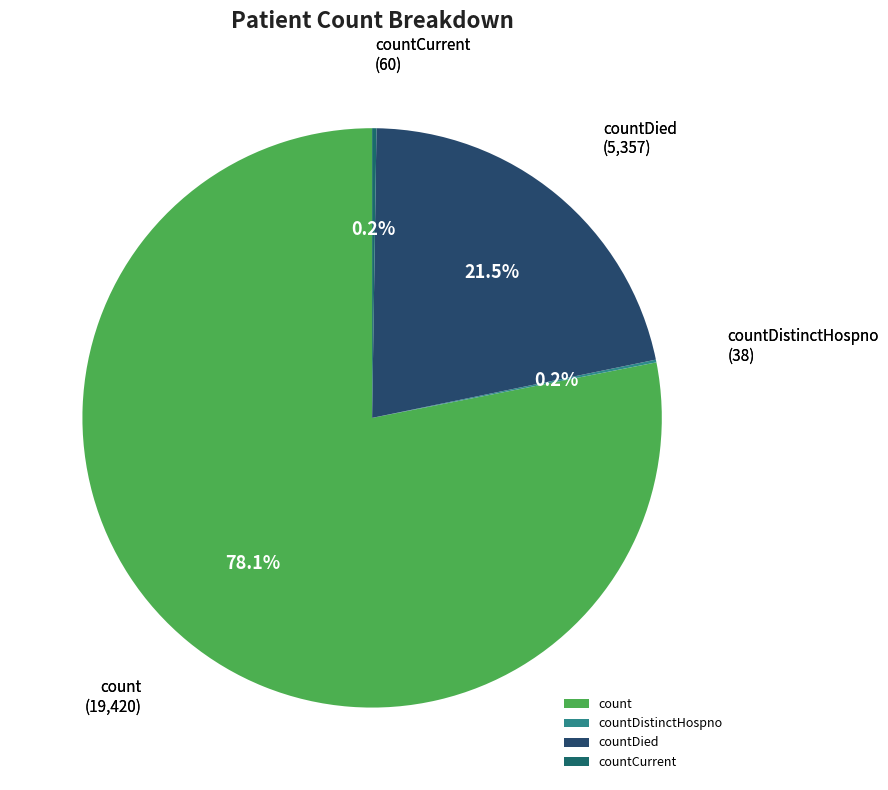

What is the largest slice in the pie chart?

count